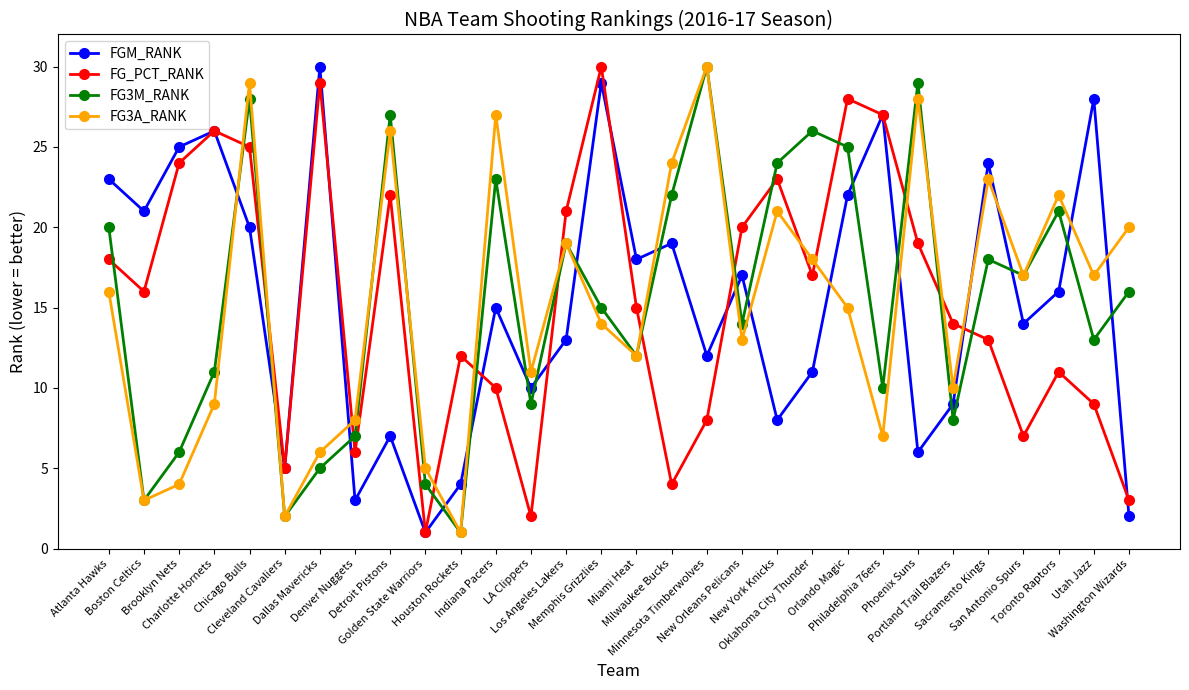

What is the value of the FG_PCT_RANK point at the 9th from the left?

22